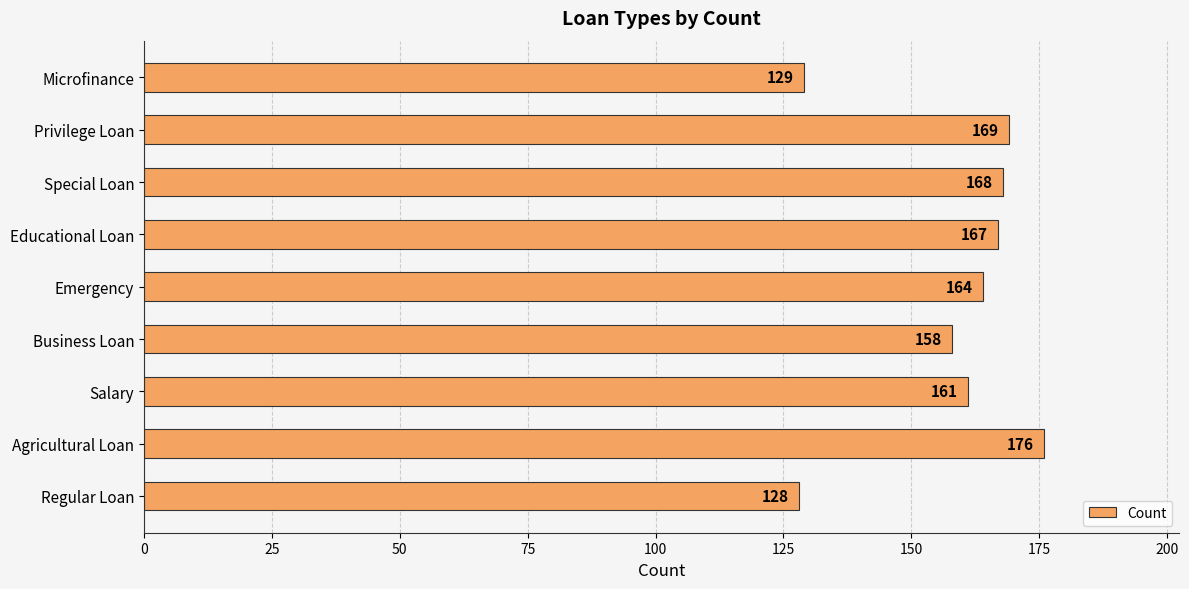

Between Agricultural Loan and Microfinance, which is larger?

Agricultural Loan